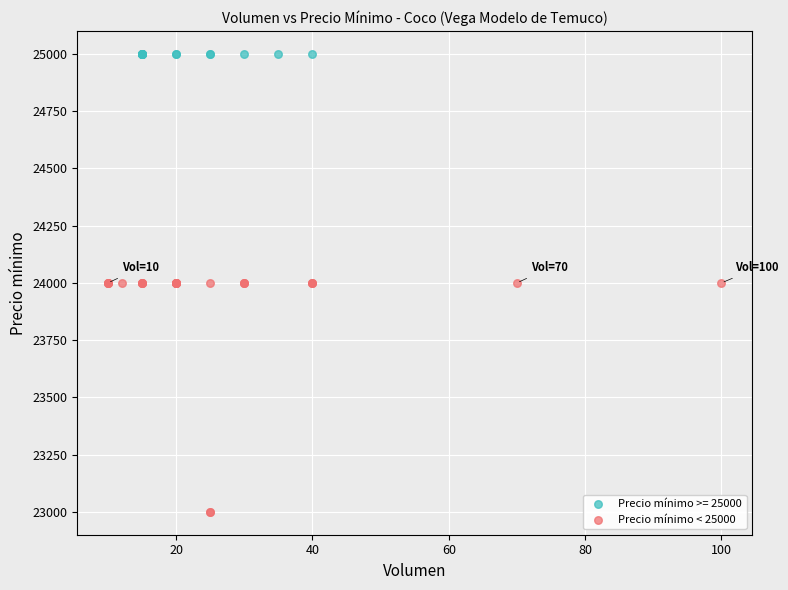

Which series reaches the minimum Y coordinate?

Precio mínimo < 25000